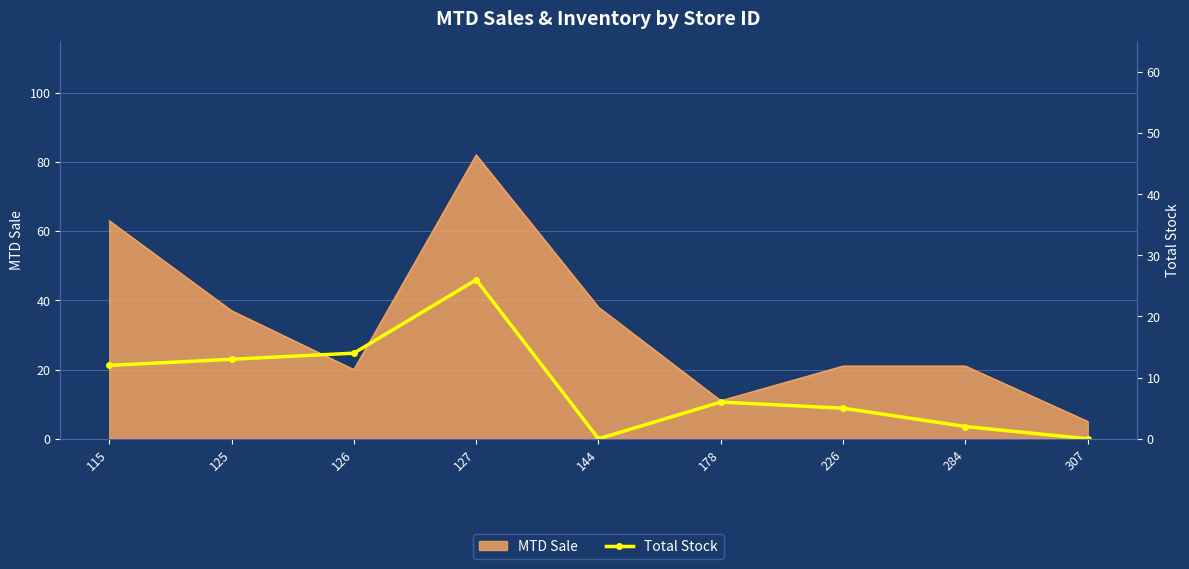

The MTD Sale series shows 37 at 125. True or false?

True